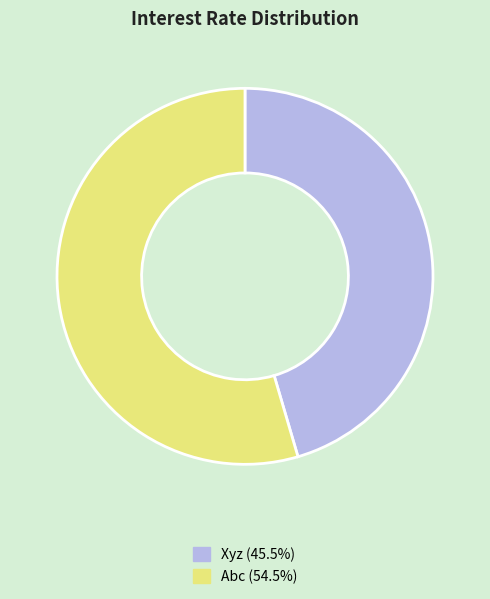

Does Xyz account for over 50% of the chart?

No